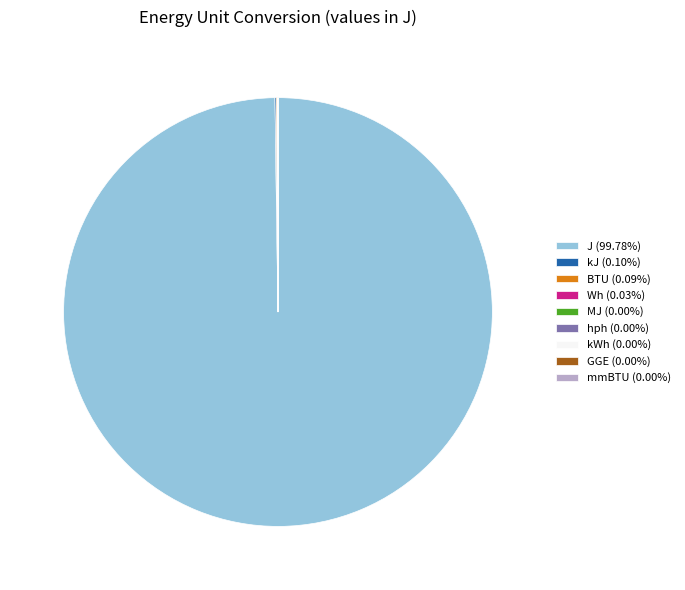

Is J (99.78%) the majority of the pie?

Yes